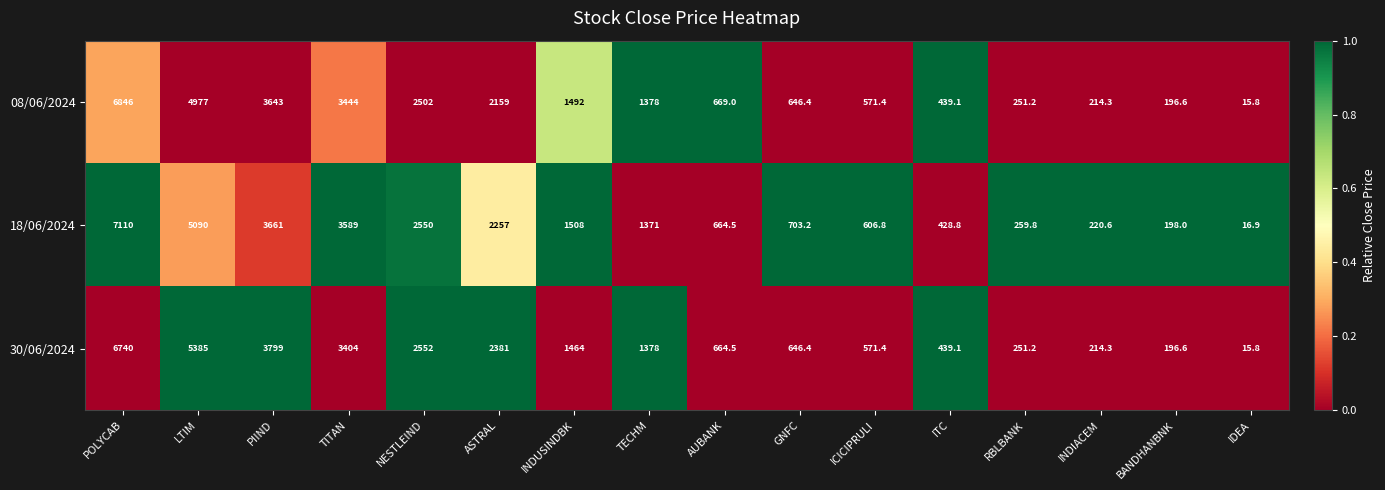

The value of 30/06/2024 at PIIND is 6552.8. True or false?

False